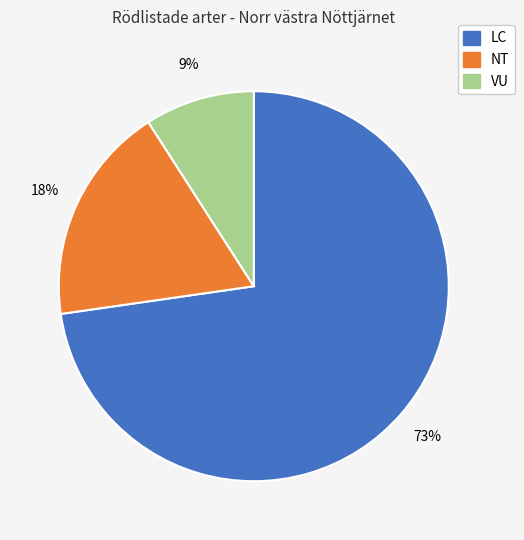

To the nearest percent, what is the difference between the largest and smallest slice percentages?

64%